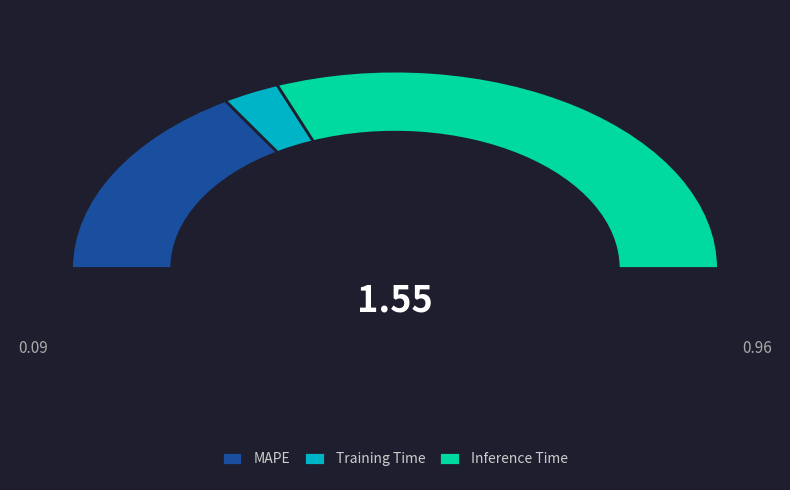

To the nearest percent, what is the difference between the Training Time and MAPE slice percentages?

27%